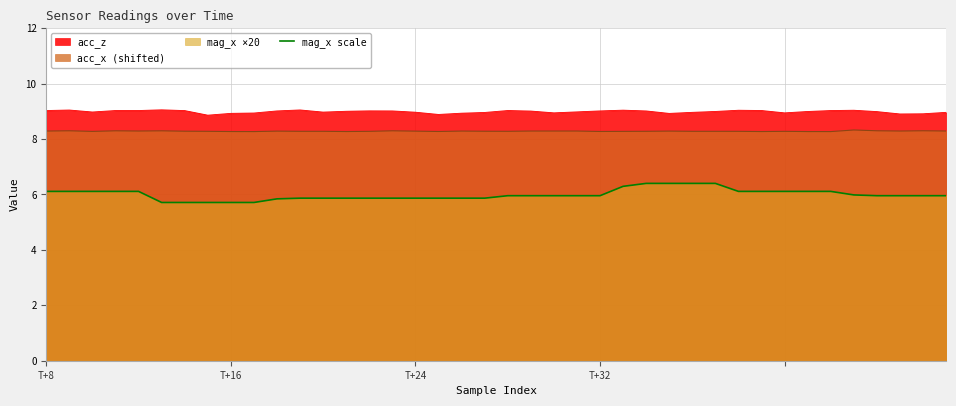

At T+32, list the series in order from largest to smallest.

acc_z, acc_x (shifted), mag_x scale